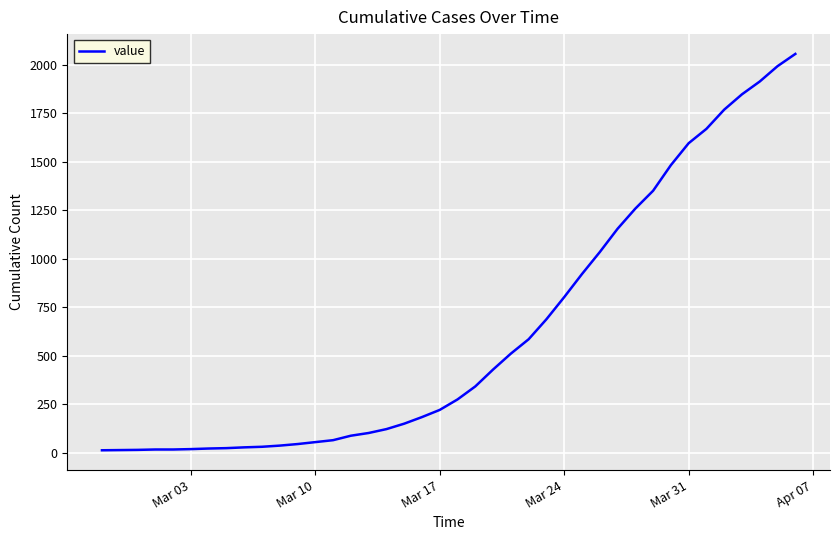

What is the minimum value shown in the chart?

14